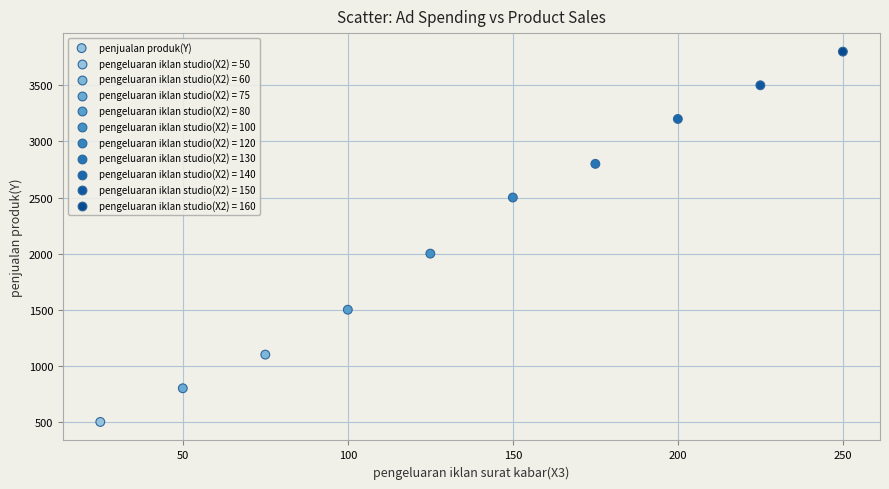

What is the average Y value?

2170